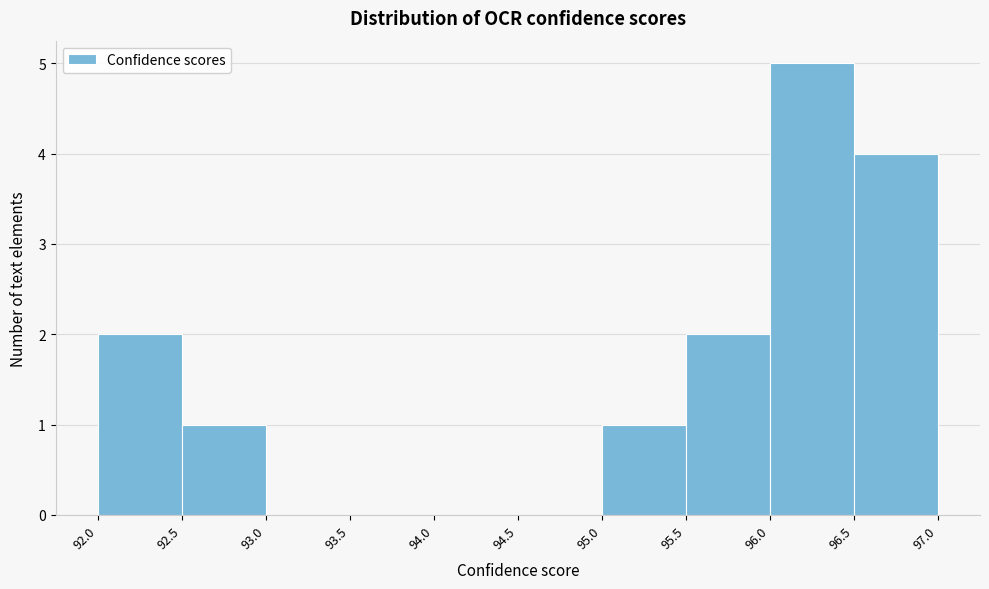

Reading left to right, list every bar in this chart as the range it spans on the x-axis followed by its height. The values are not printed on the chart, so give them approximately, as read against the axis.

92.0 to 92.5: 2
92.5 to 93.0: 1
93.0 to 93.5: 0
93.5 to 94.0: 0
94.0 to 94.5: 0
94.5 to 95.0: 0
95.0 to 95.5: 1
95.5 to 96.0: 2
96.0 to 96.5: 5
96.5 to 97.0: 4